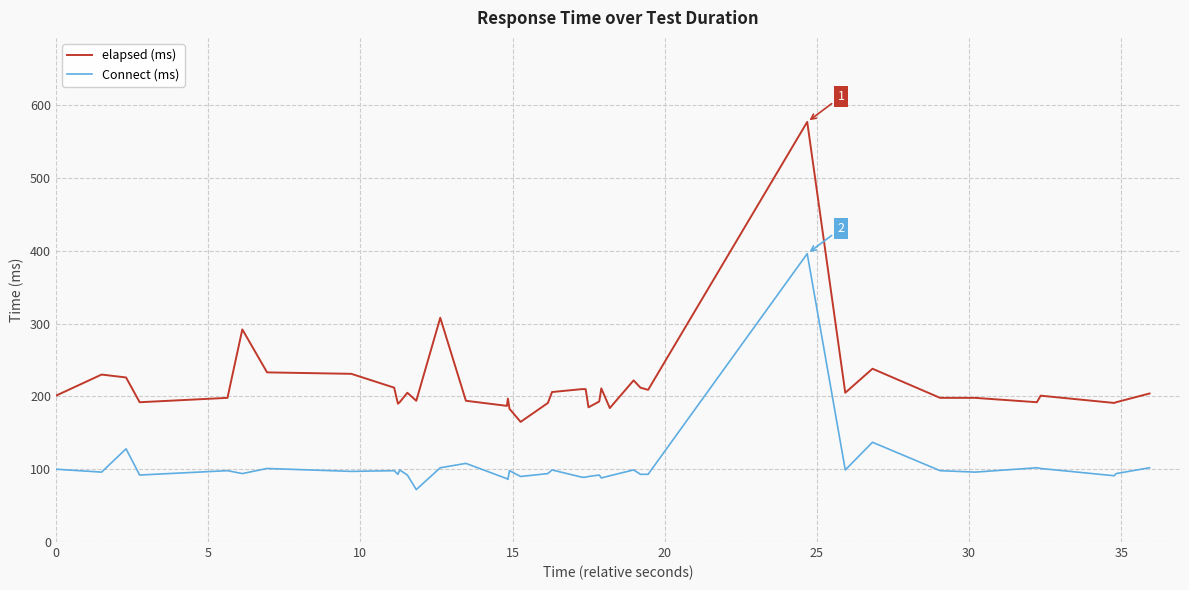

Which series has the largest total across all categories?

elapsed (ms)